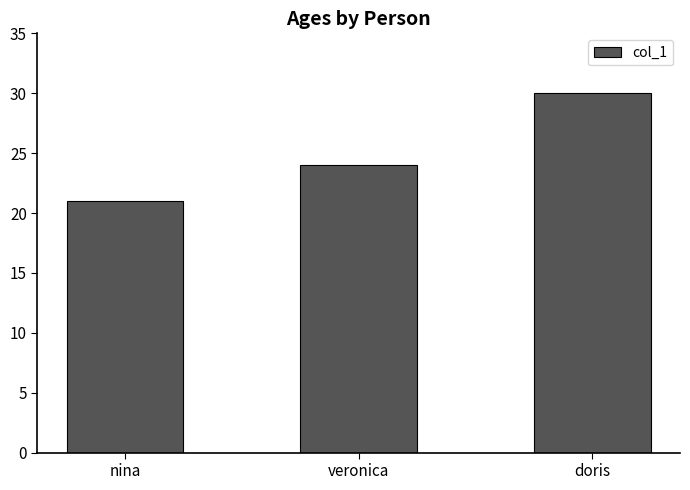

Does the chart contain any negative values?

No